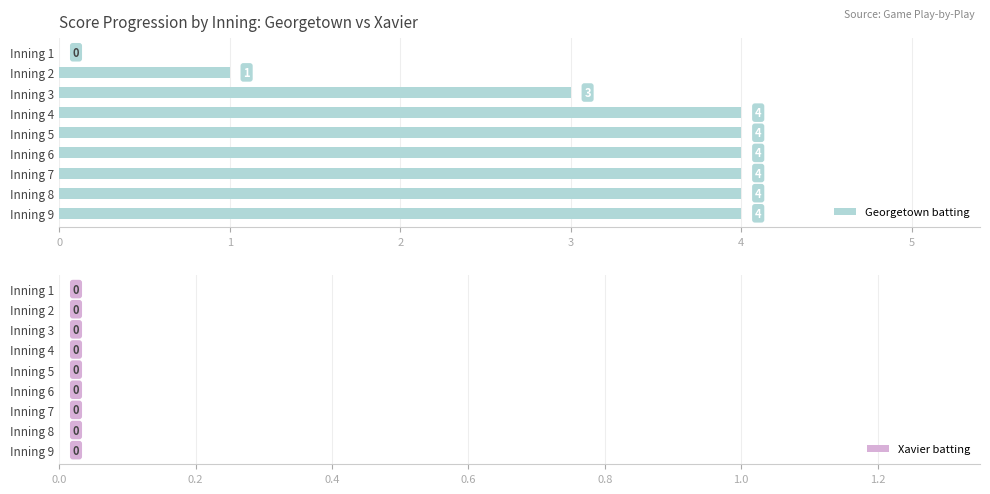

True or false: the data shows 5 at Inning 3.

False